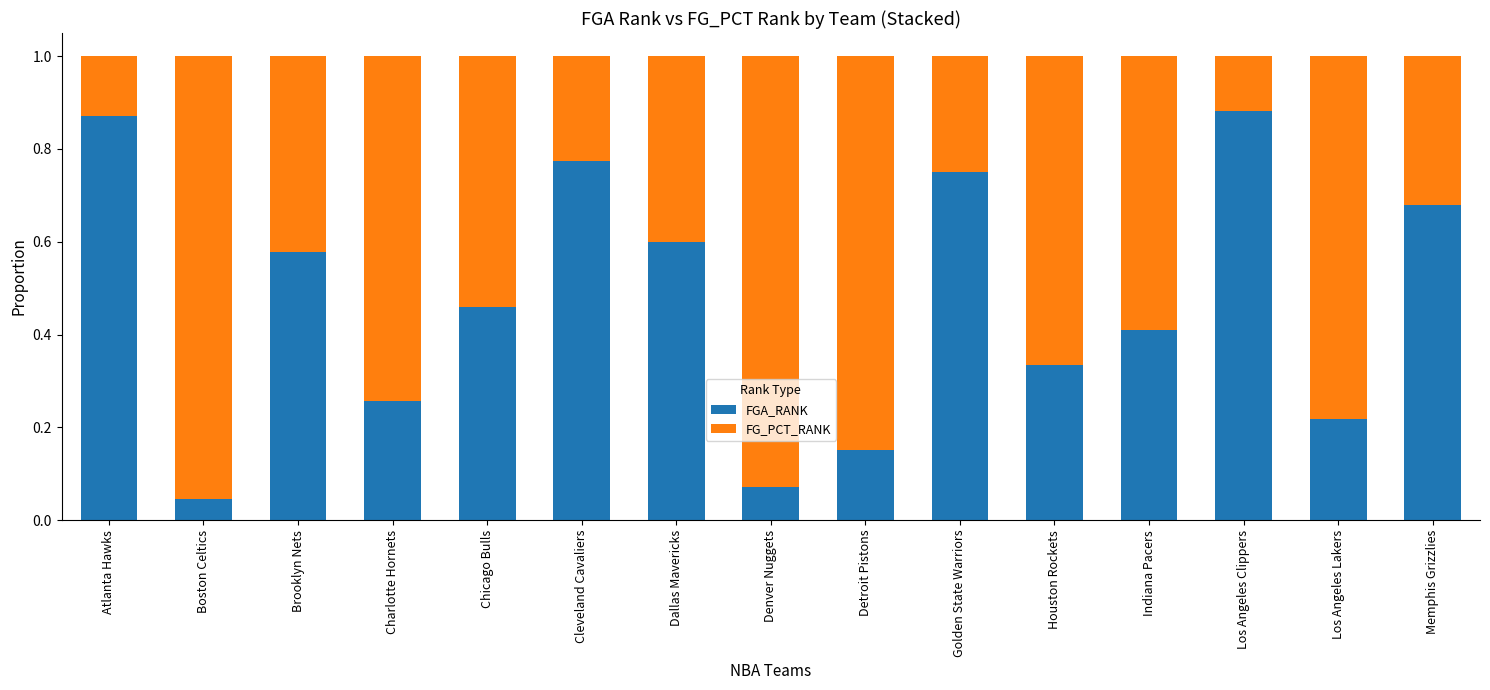

True or false: FGA_RANK has a value of 0.1 at Boston Celtics.

False